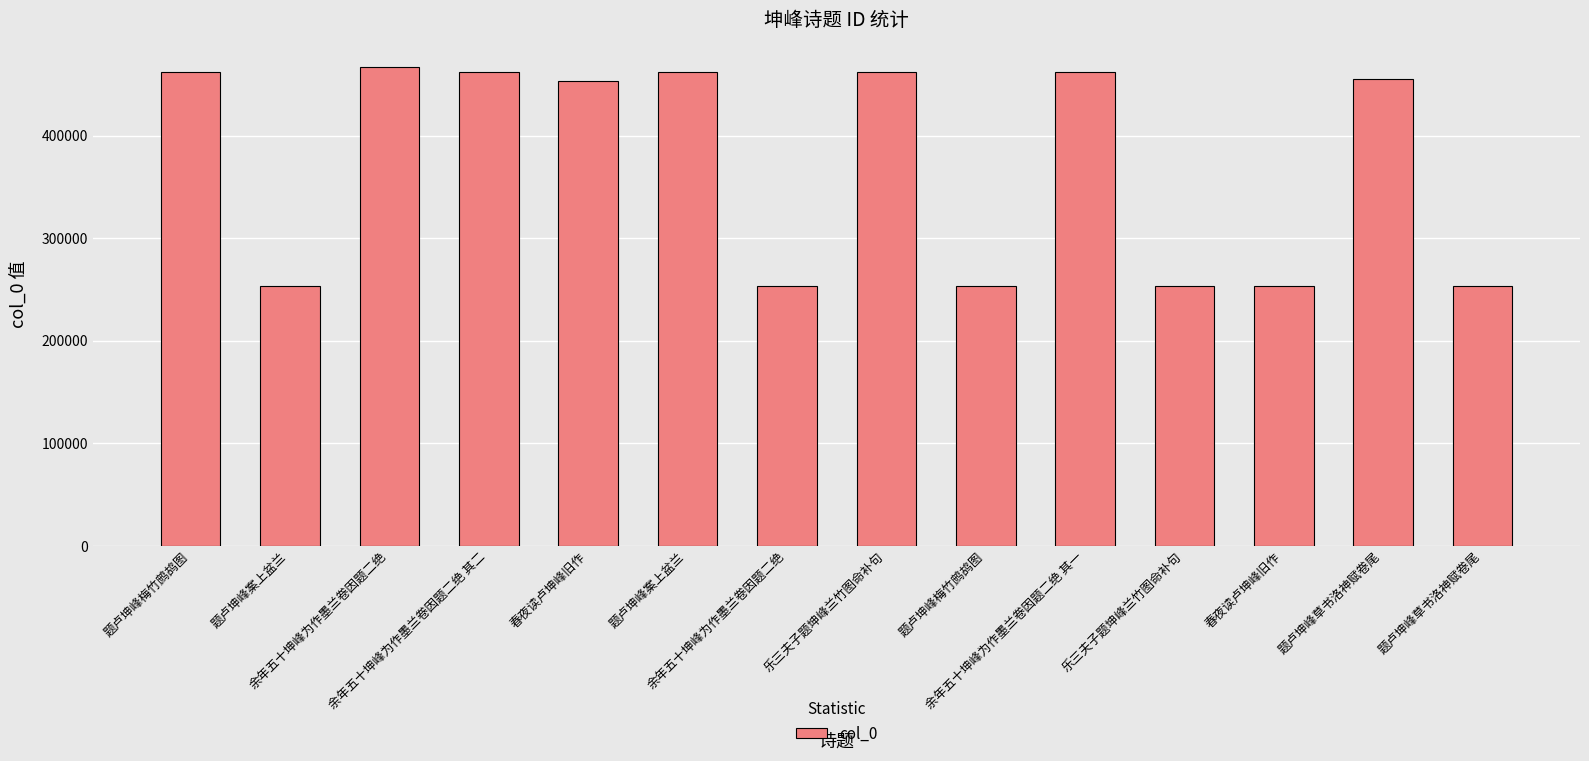

What is the greatest value displayed?

467411